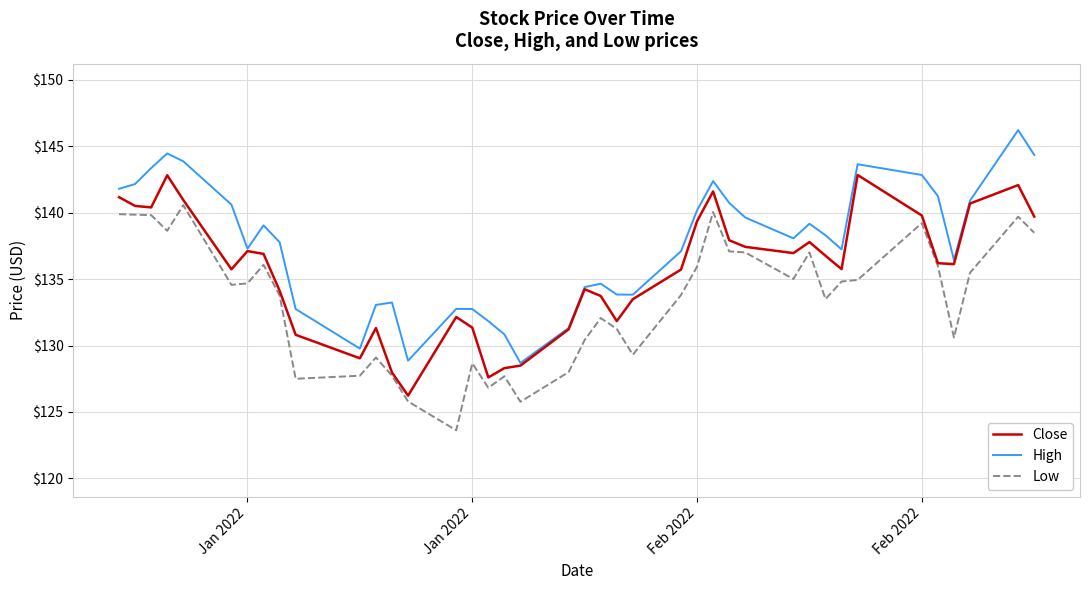

True or false: Low and High cross at least once.

False